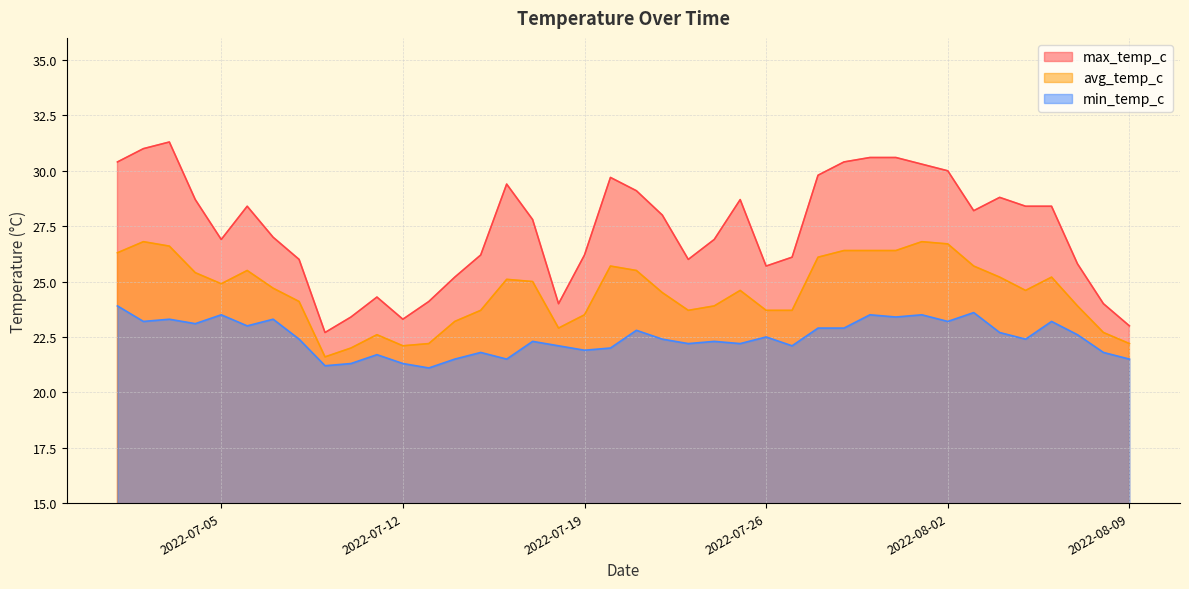

Rank the series at 2022-08-05 from highest to lowest value.

max_temp_c, avg_temp_c, min_temp_c